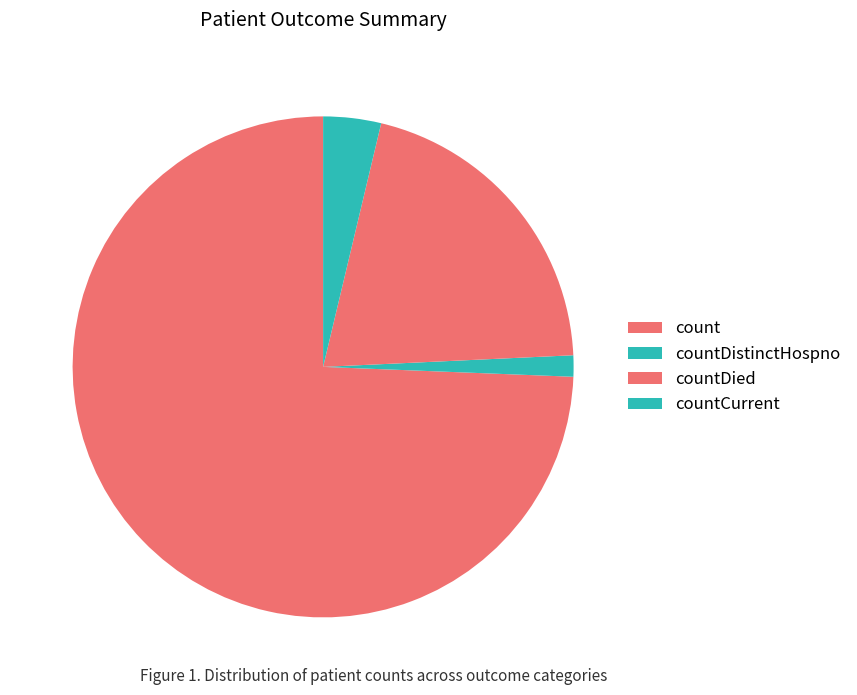

To the nearest percent, what percentage of the pie is countDied?

21%